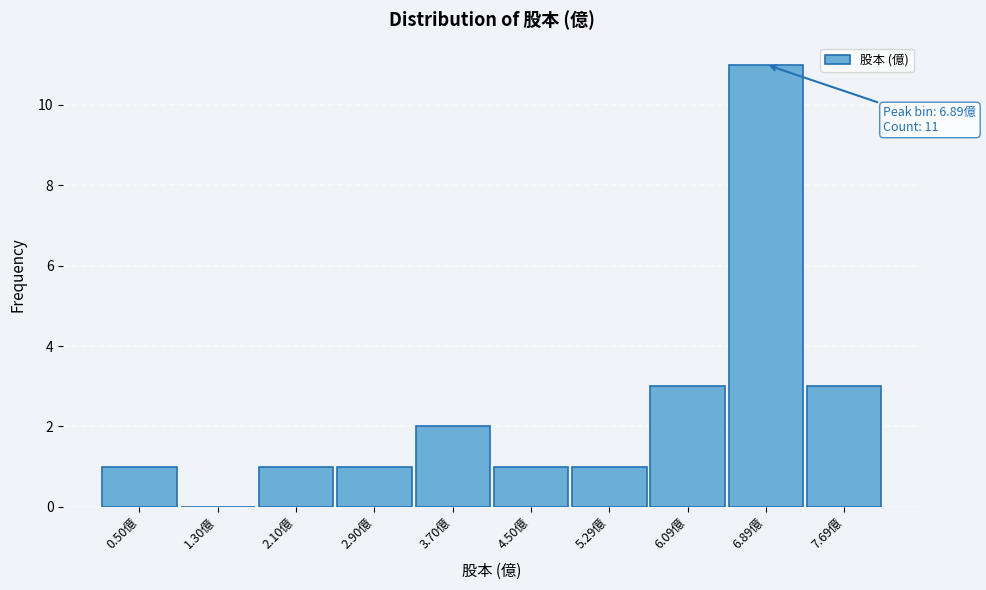

Is it true that the value at 2.10億 is 1?

True